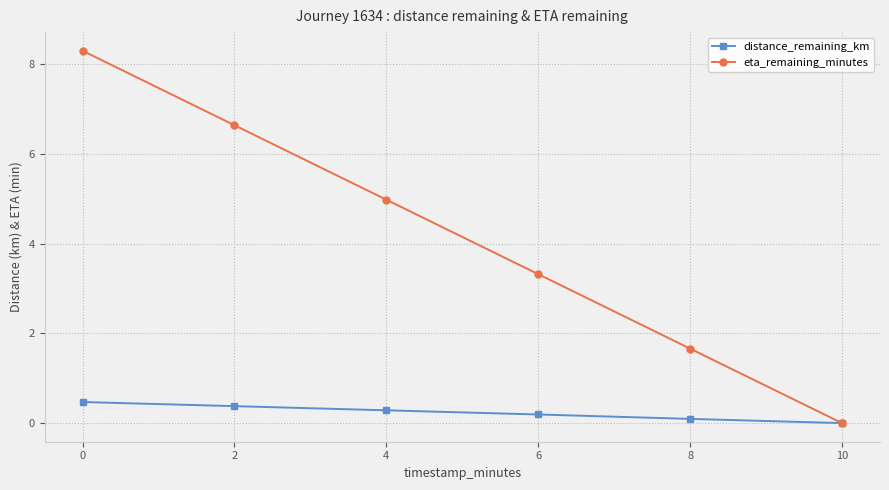

Reading left to right, transcribe all the data shown in this chart.

distance_remaining_km: 0.5	0.4	0.3	0.2	0.1	0.0
eta_remaining_minutes: 8.3	6.6	5.0	3.3	1.7	0.0